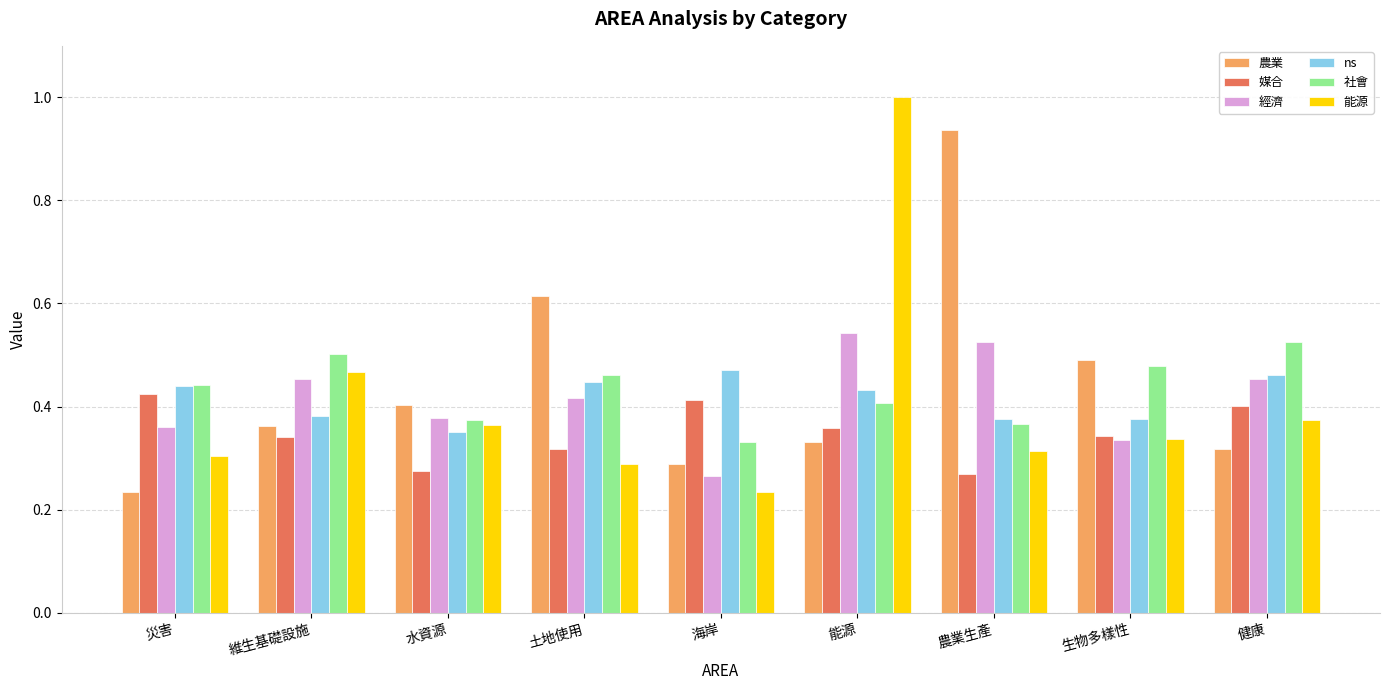

Which series has the widest spread of values?

能源